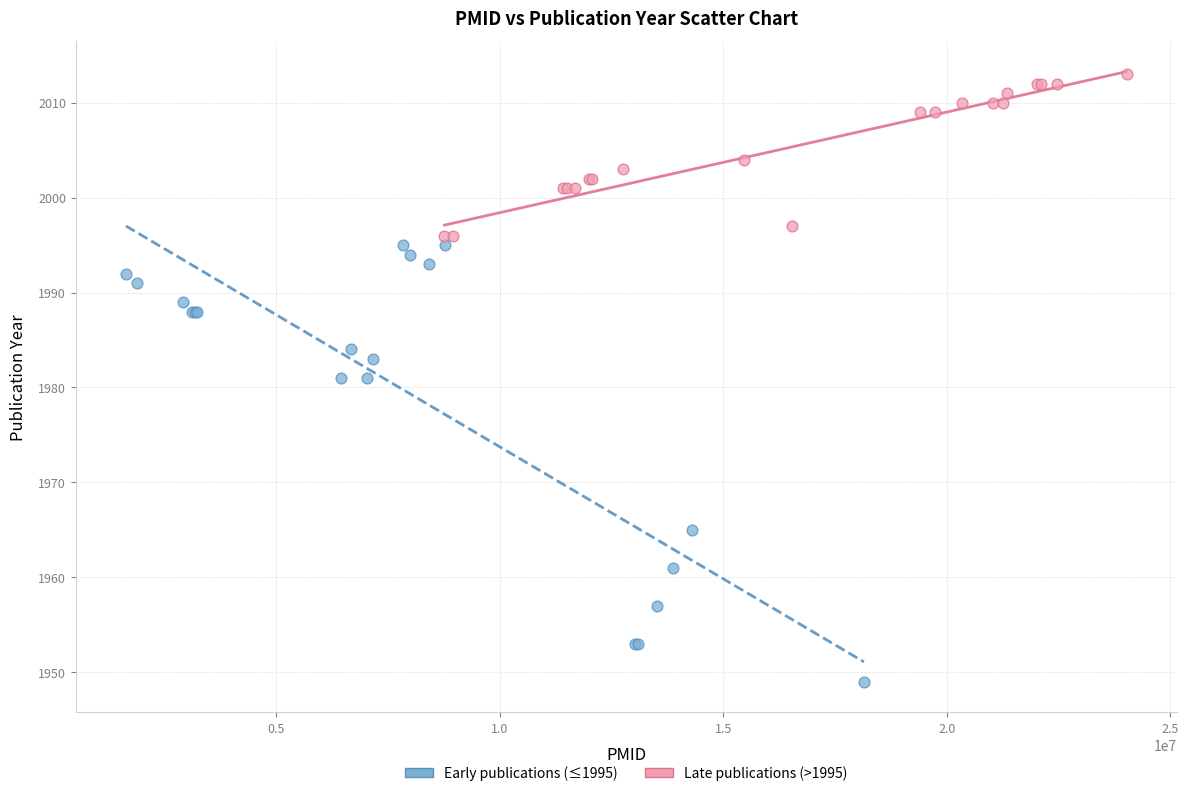

Which series has the widest spread of Y values?

Early publications (≤1995)